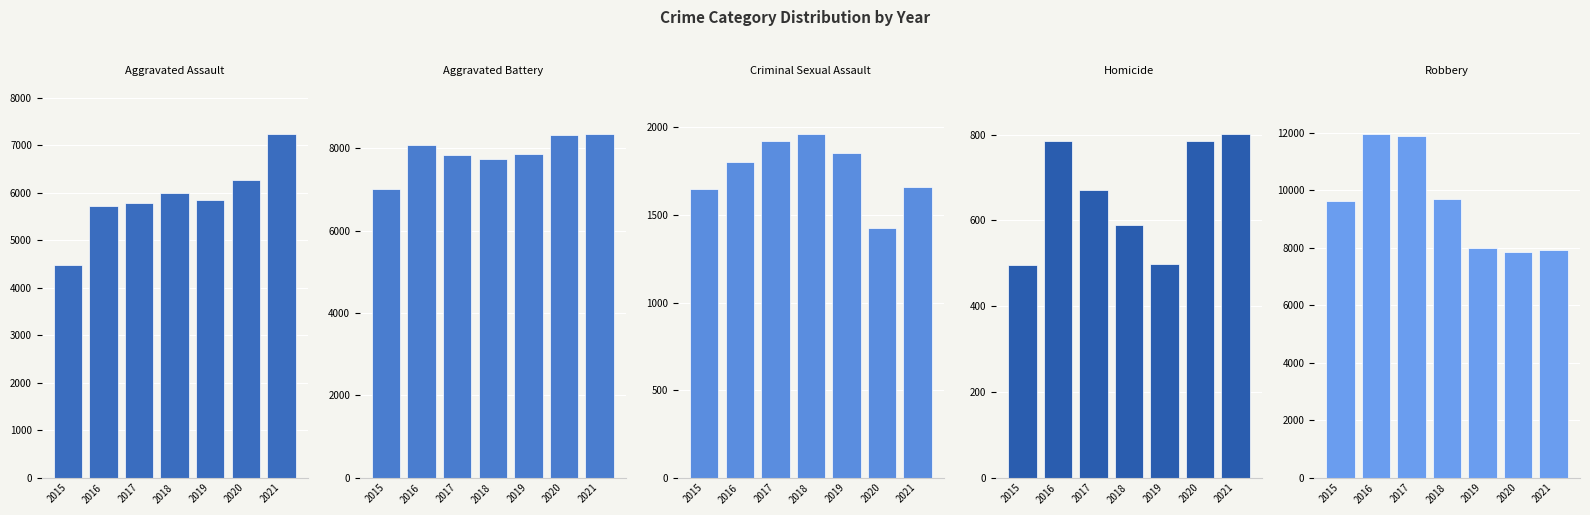

Reading left to right, list all the values displayed in this chart.

Aggravated Assault: 4480	5712	5793	6001	5840	6264	7238
Aggravated Battery: 7018	8085	7845	7735	7857	8318	8349
Criminal Sexual Assault: 1649	1805	1924	1963	1853	1428	1661
Homicide: 496	786	672	589	498	785	802
Robbery: 9638	11960	11880	9679	7994	7856	7922